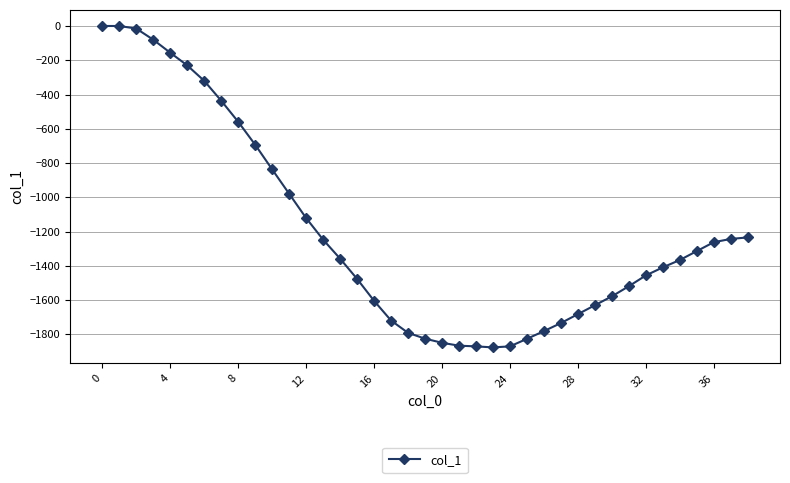

What is the difference between the maximum and minimum values?

1876